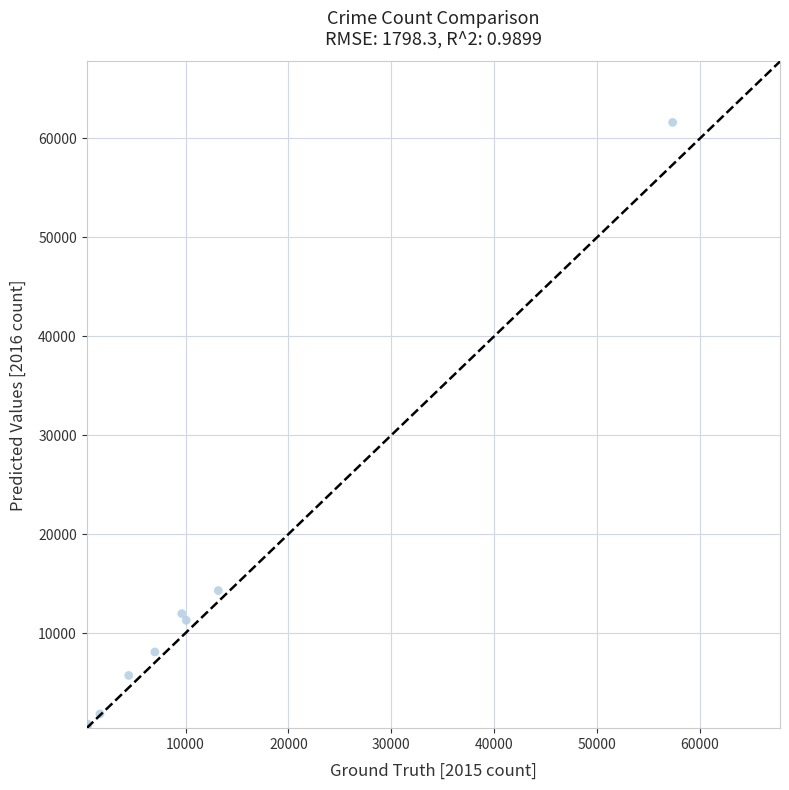

What Y value in the scatter plot is closest to 31068?

14289